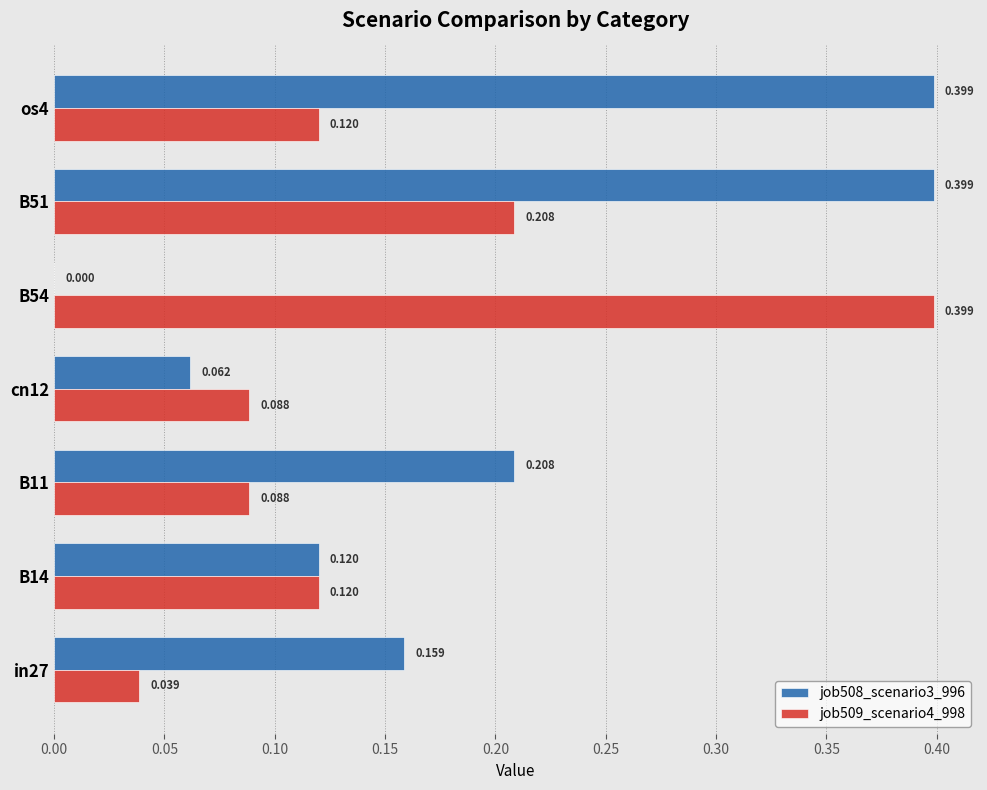

What is the maximum value for job508_scenario3_996?

0.4